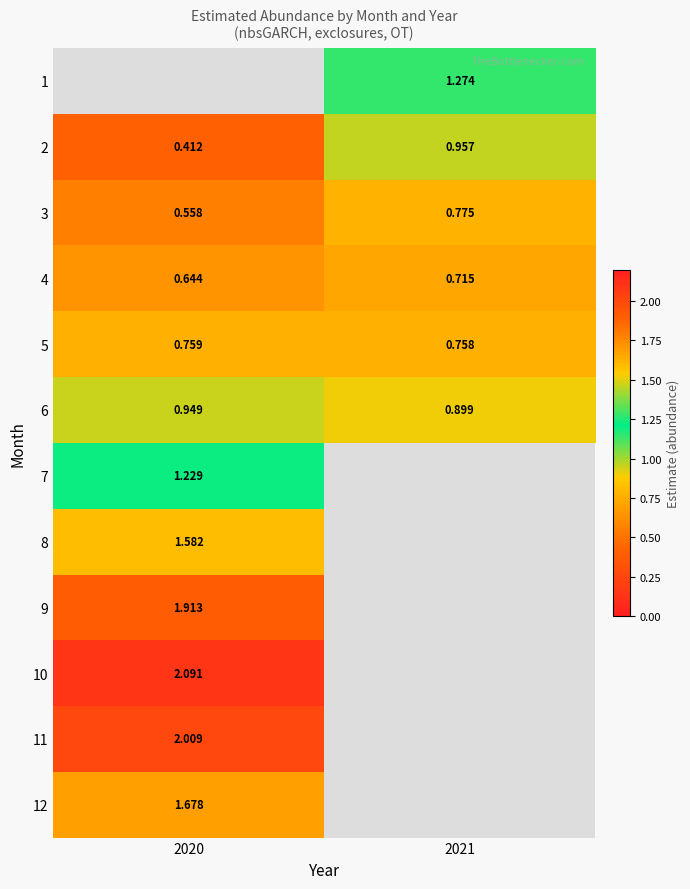

Which category has the lowest value in the 12 series?

2020